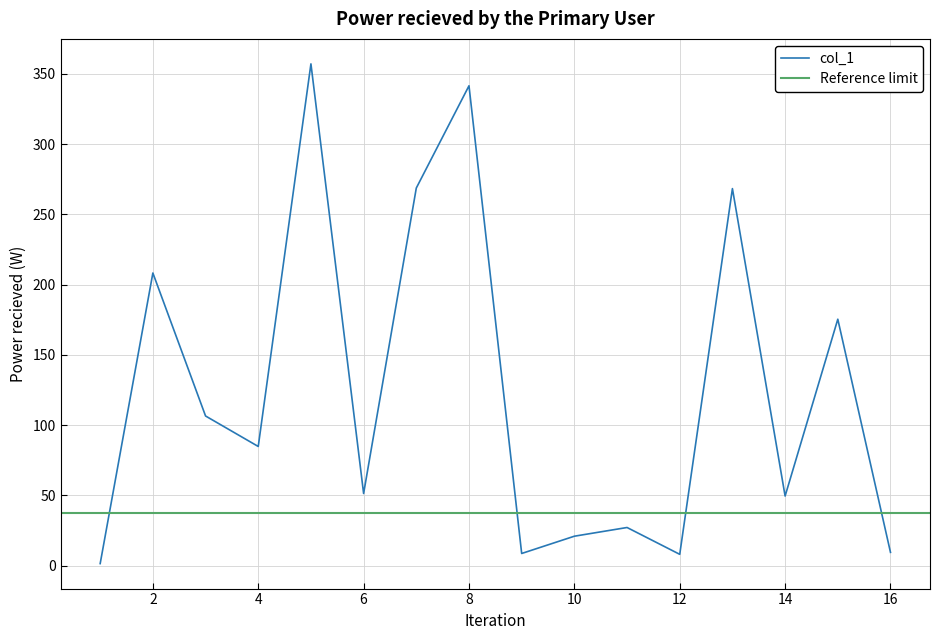

What value does the data have at 9?

8.6